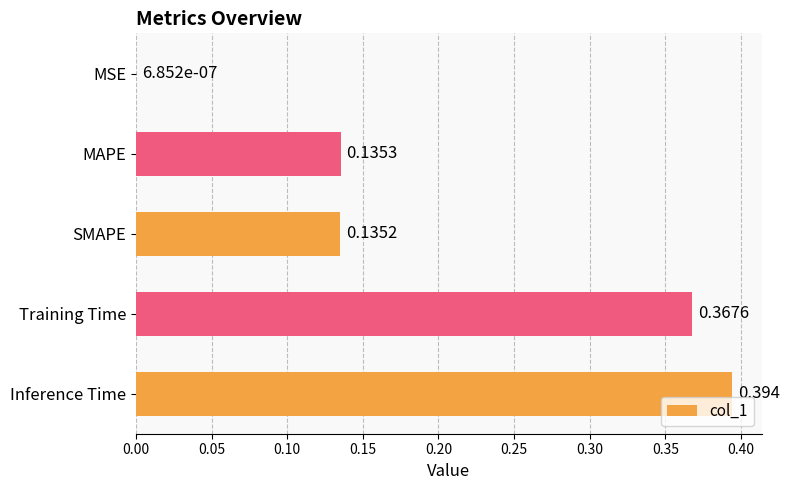

What is the sum of all values?

1.0